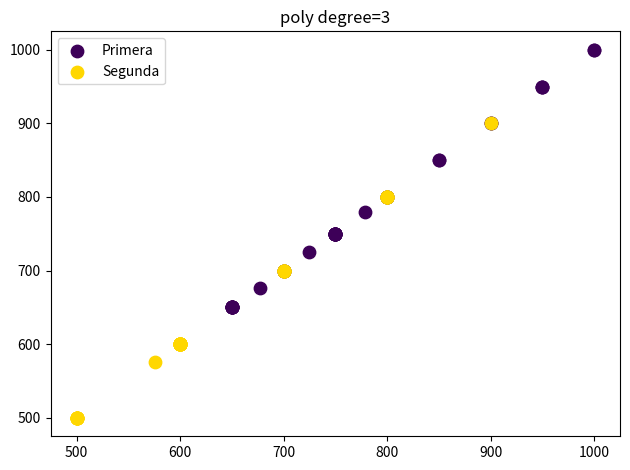

Which series has the largest Y range (max minus min)?

Segunda